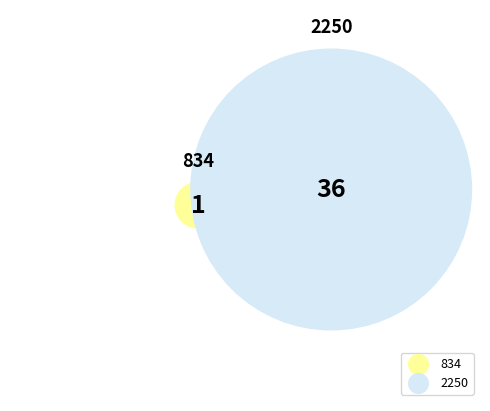

Rank the categories by value from lowest to highest.

834, 2250